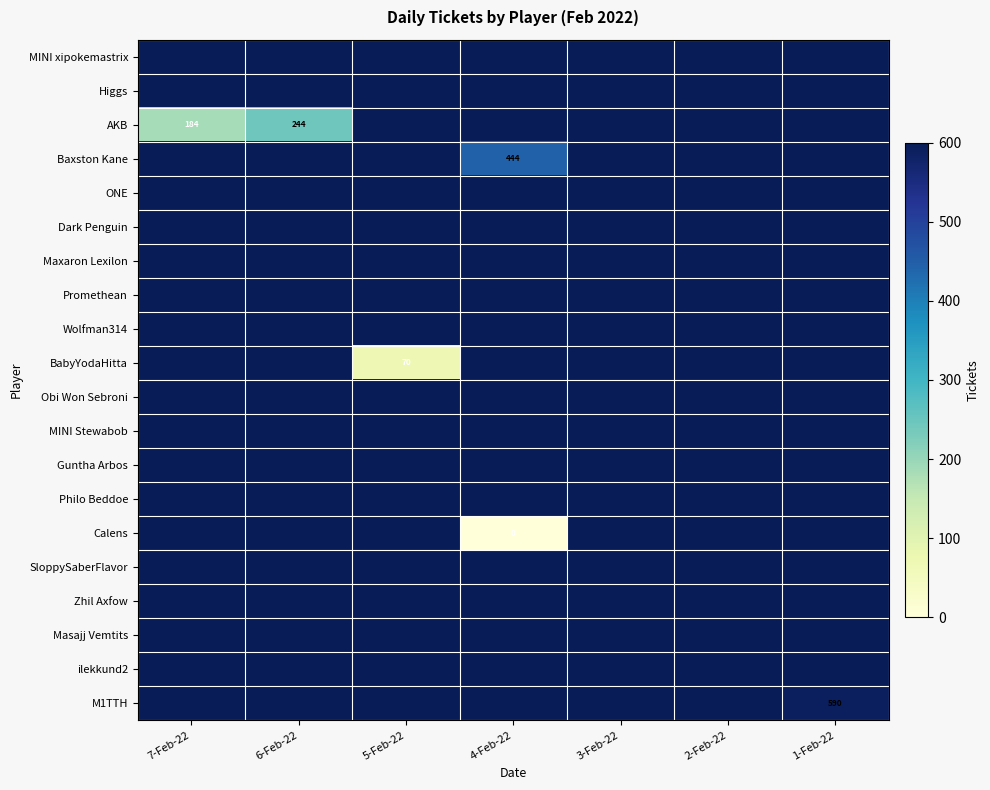

At which category is the sum across all series the highest?

3-Feb-22